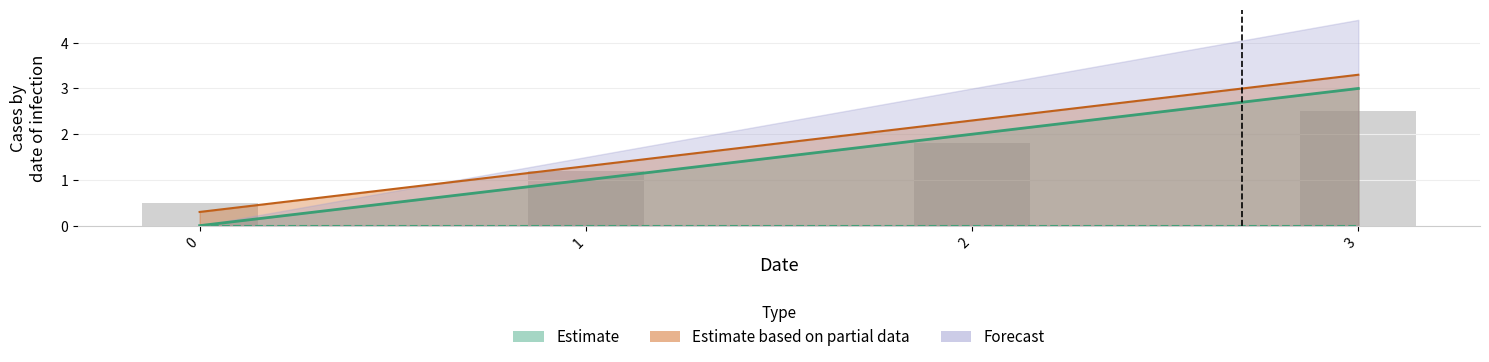

Count the number of values greater than 2.

1